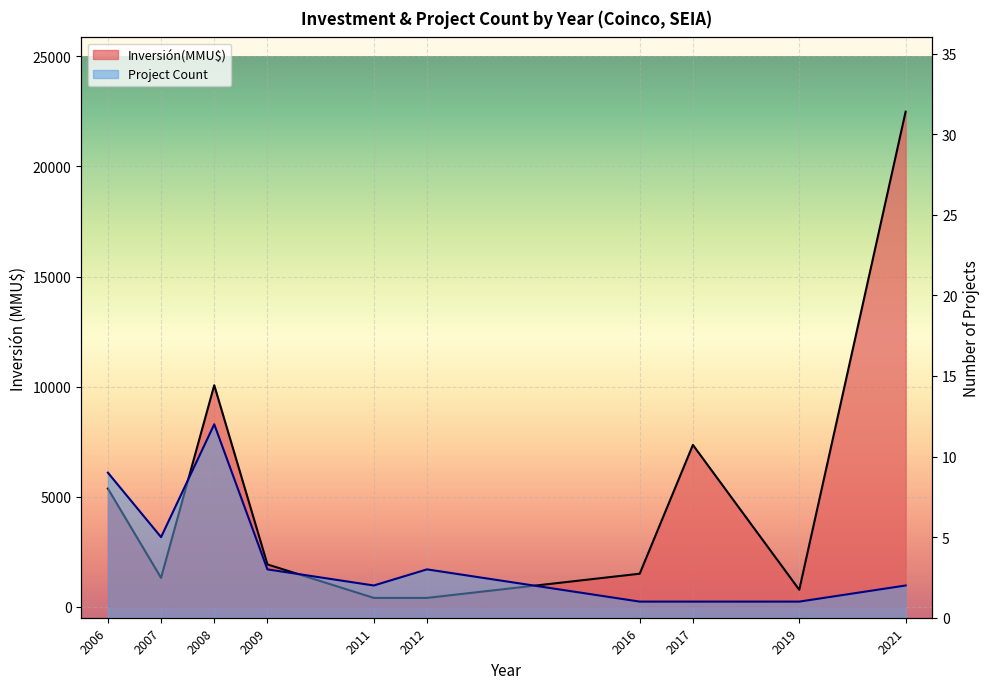

What is the maximum value for Project Count line?

12